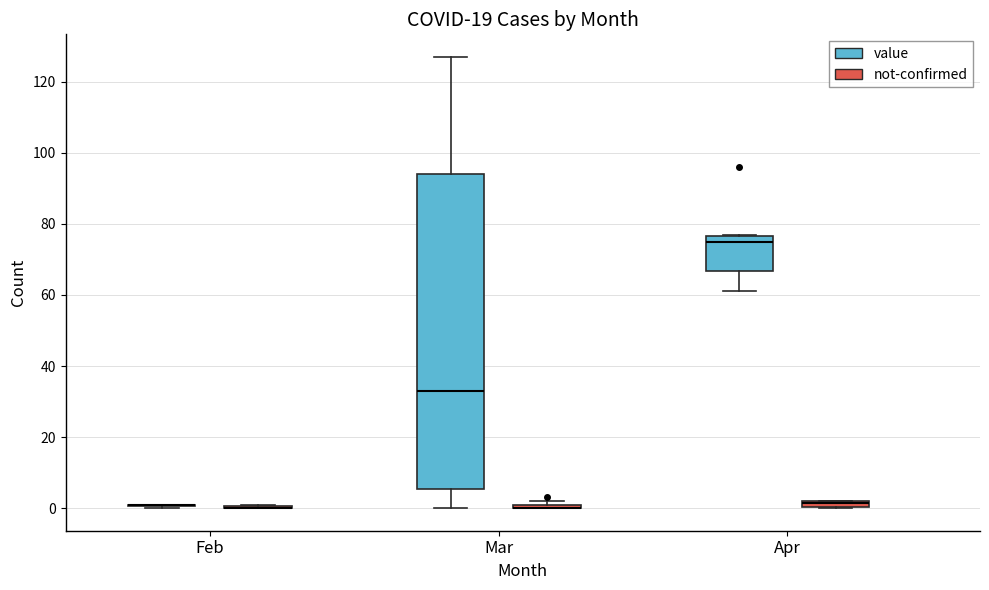

Which box is the tallest, from its lower edge to its upper edge?

Mar (value)